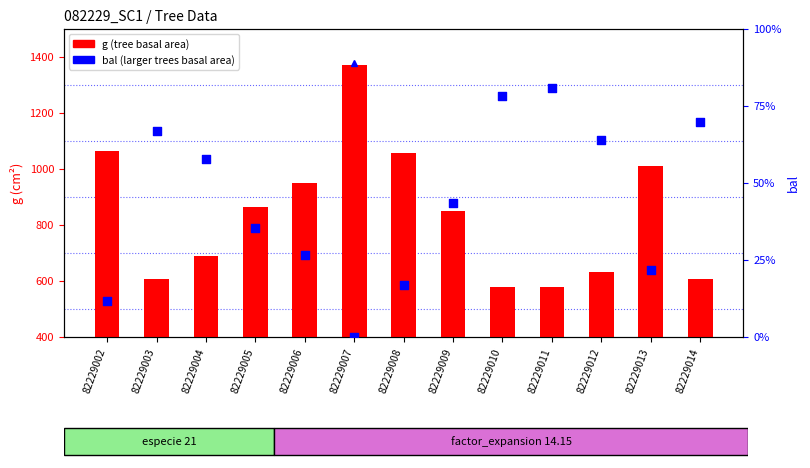

Which series reaches the maximum Y coordinate?

g (tree basal area)